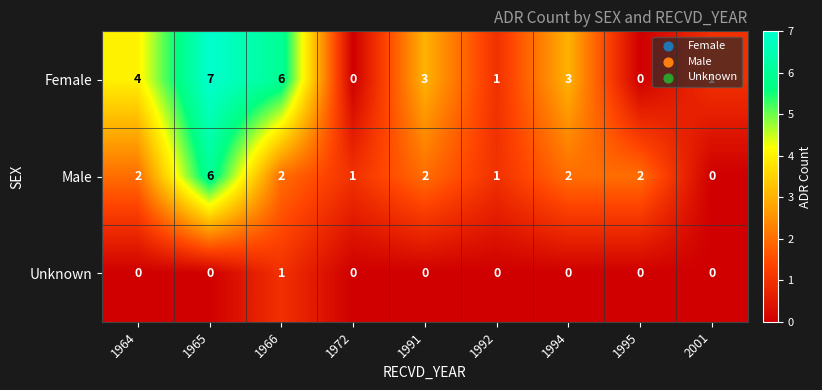

Is it true that Male equals 3 at 1994?

False